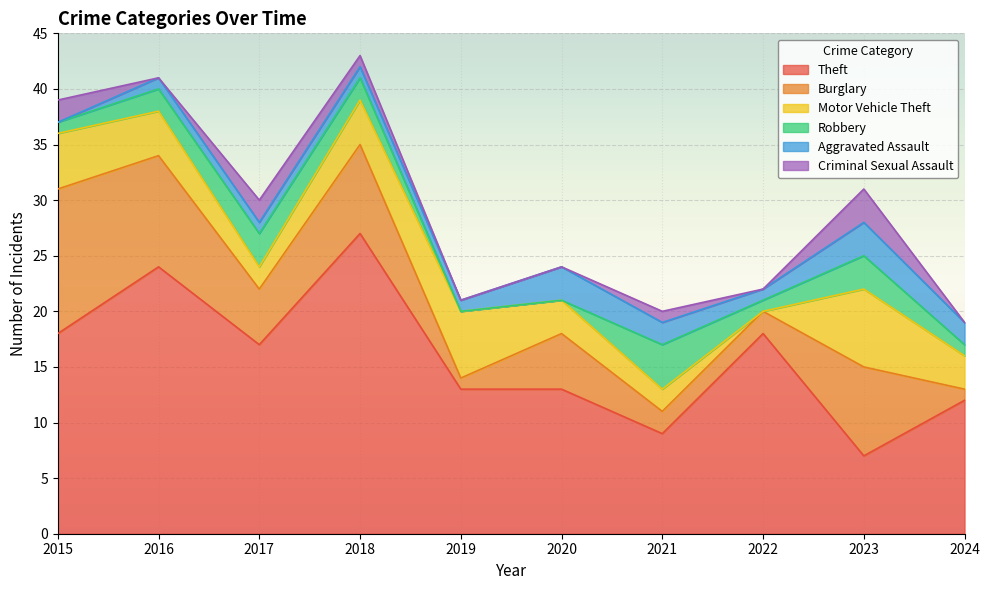

Where do Motor Vehicle Theft and Burglary first cross each other?

2018 and 2019